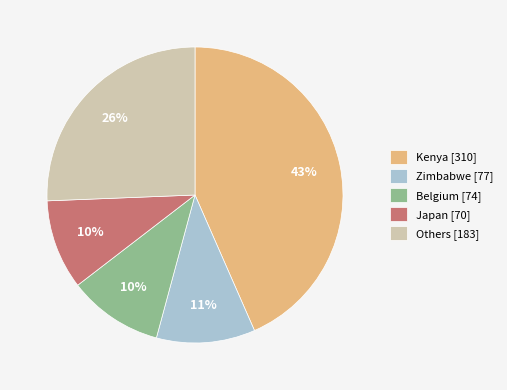

Is it true that Zimbabwe [77] is 16% of the pie?

False